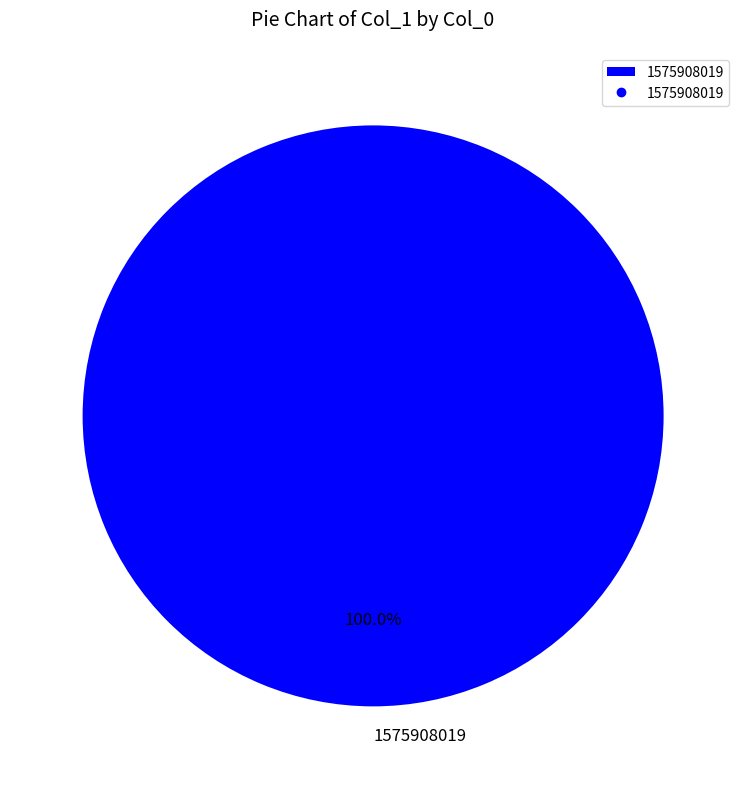

Rank the categories by value from lowest to highest.

1575908019